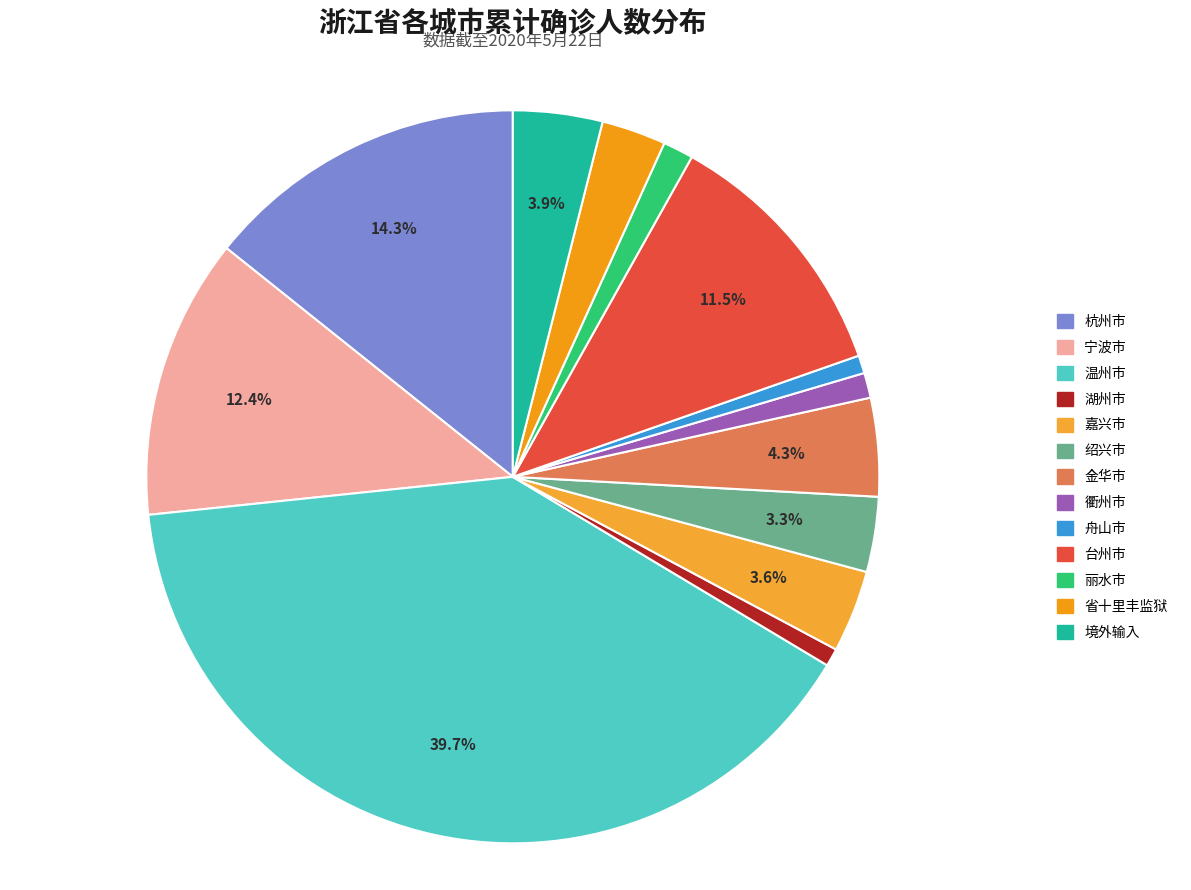

How many segments does this pie chart have?

13